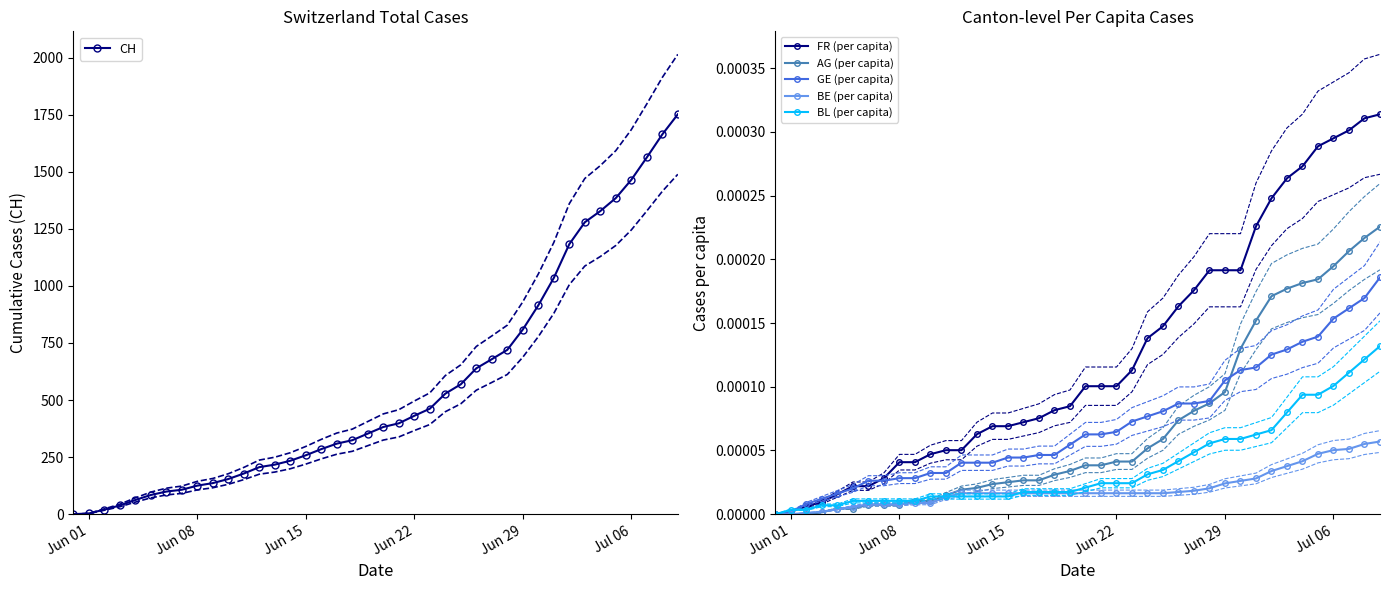

How many values in the CH series are below 382?

20